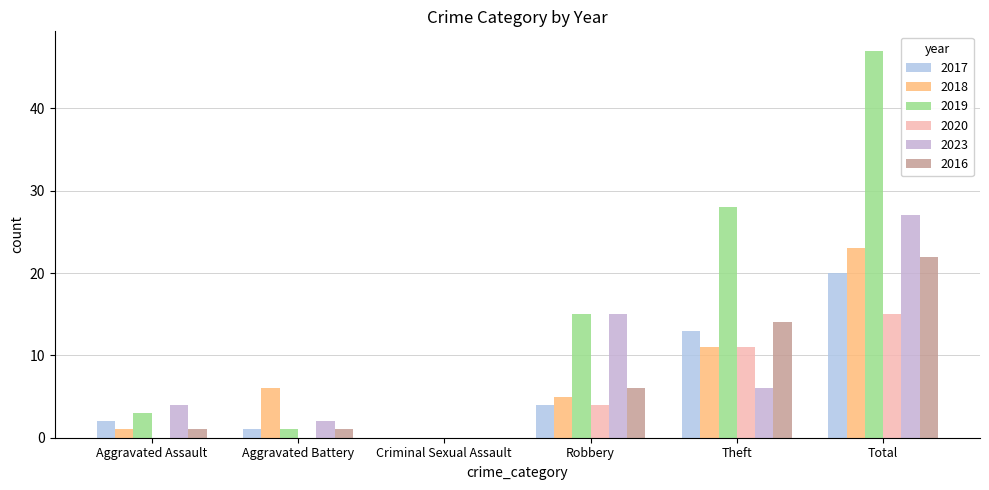

The value of 2017 at Criminal Sexual Assault is 12. True or false?

False